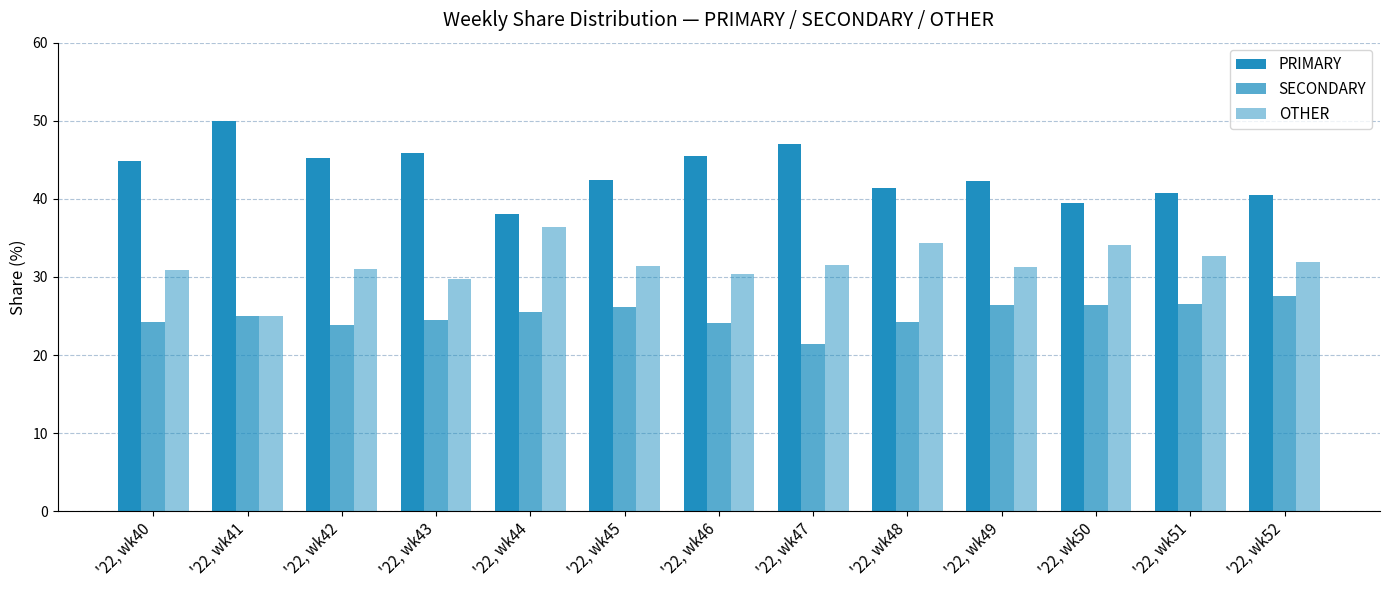

How many categories are shown in the chart?

13